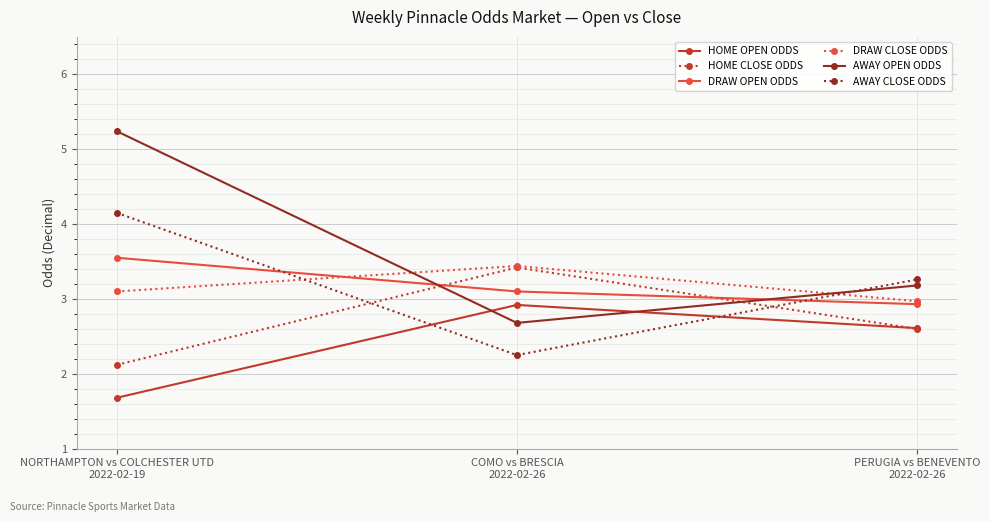

Which series has the widest spread of values?

AWAY OPEN ODDS